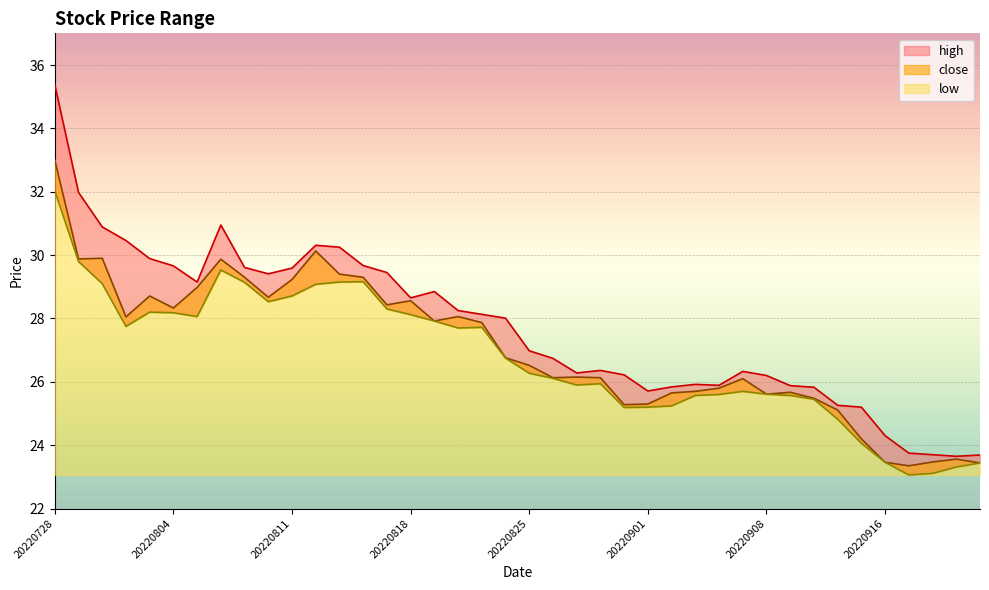

At 20220803, list the series in order from smallest to largest.

low, close, high